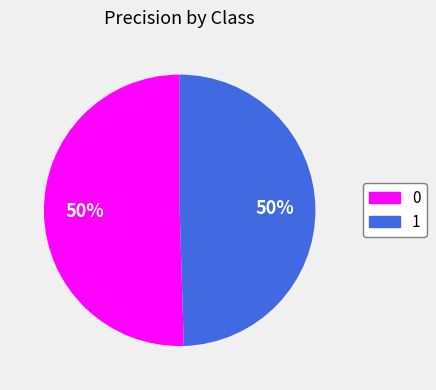

How many segments does this pie chart have?

2